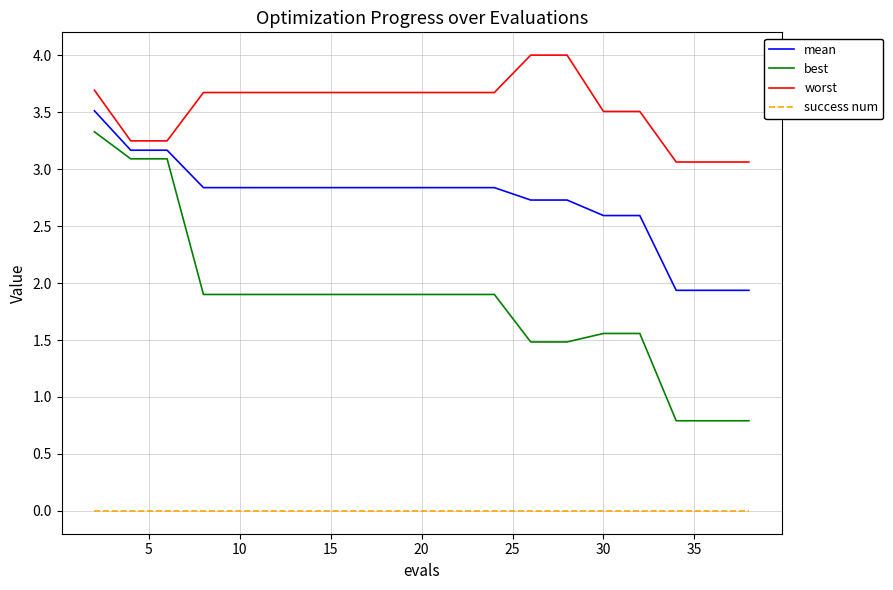

Which series has the largest total across all categories?

worst